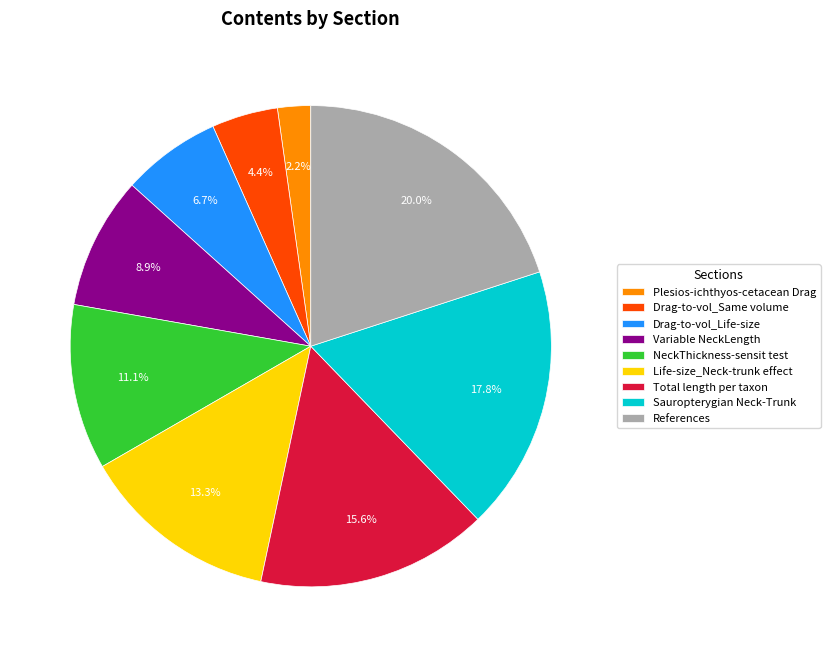

Between Drag-to-vol_Same volume and Total length per taxon, which is larger?

Total length per taxon